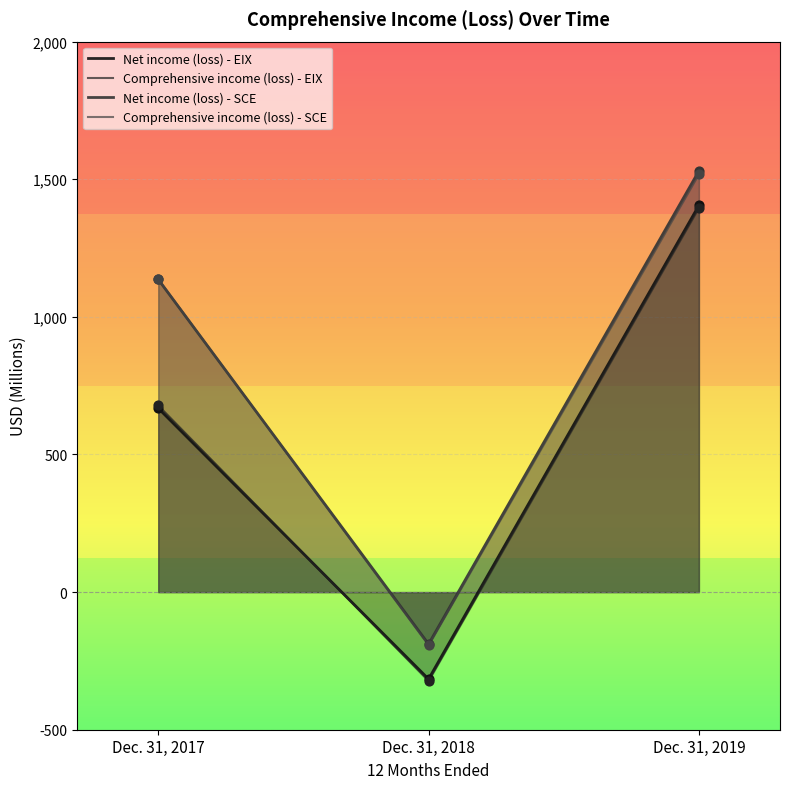

At how many categories does at least one series exceed 1428?

1